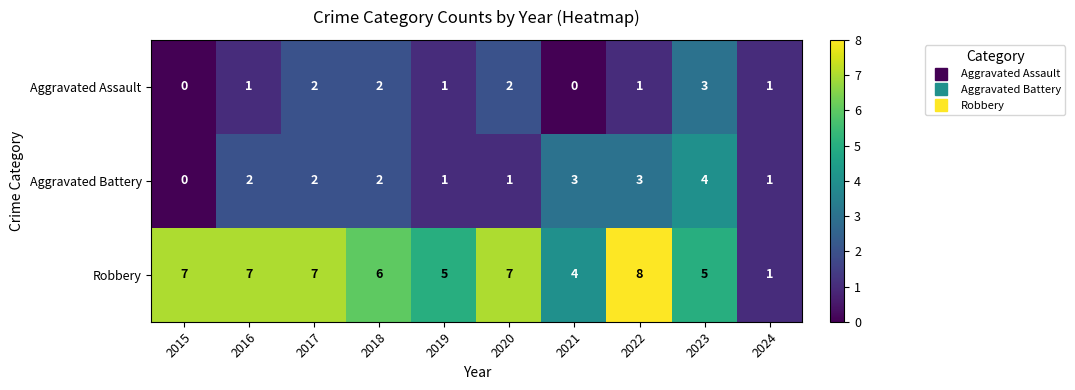

What is the sum of all Robbery values?

57